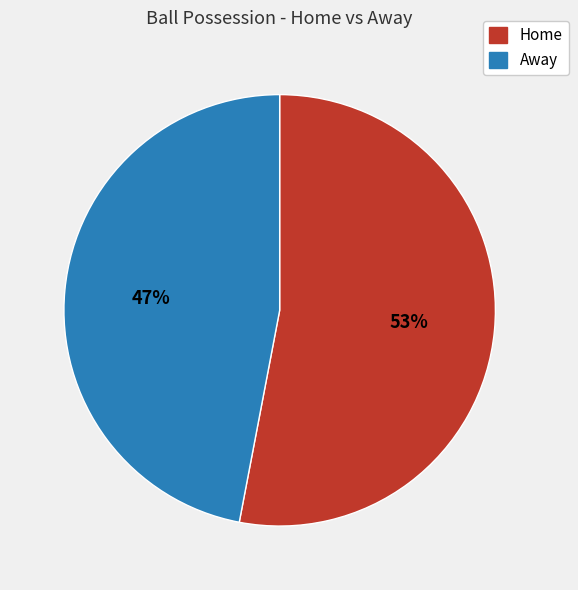

Is there a majority slice in this chart?

Yes